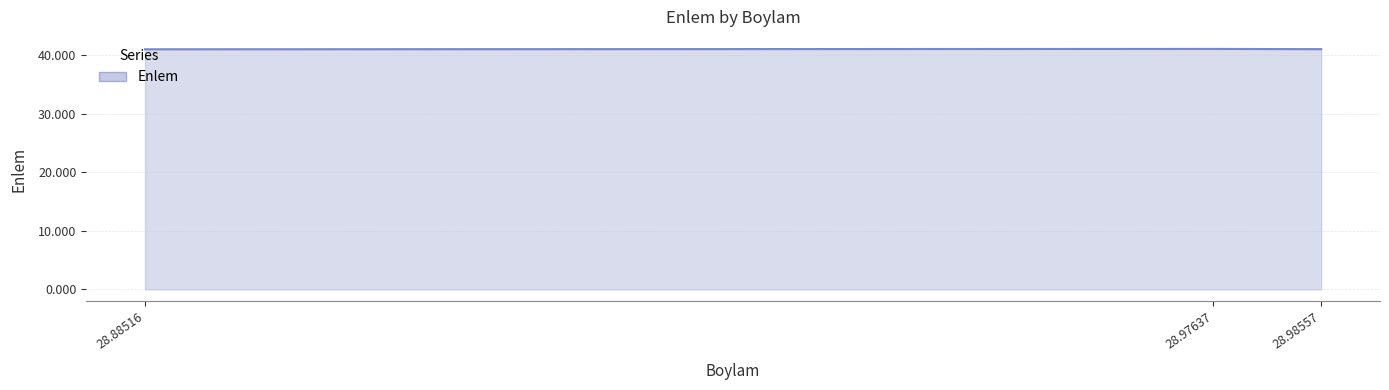

What is the sum of all values?

123.1